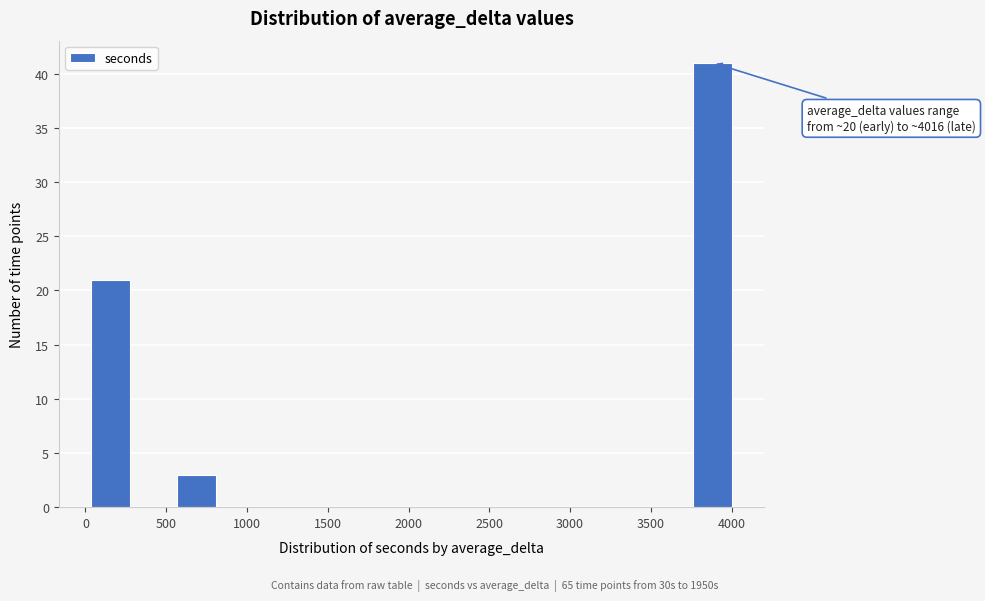

Which range on the x-axis has the tallest bar?

3750 to 4000